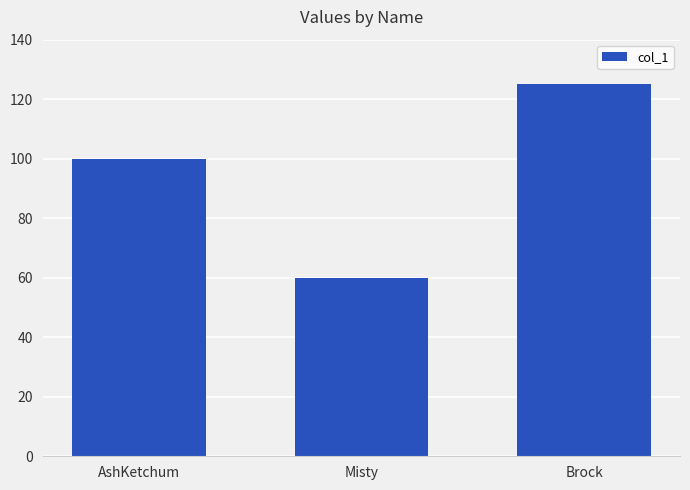

How many categories are shown in the chart?

3